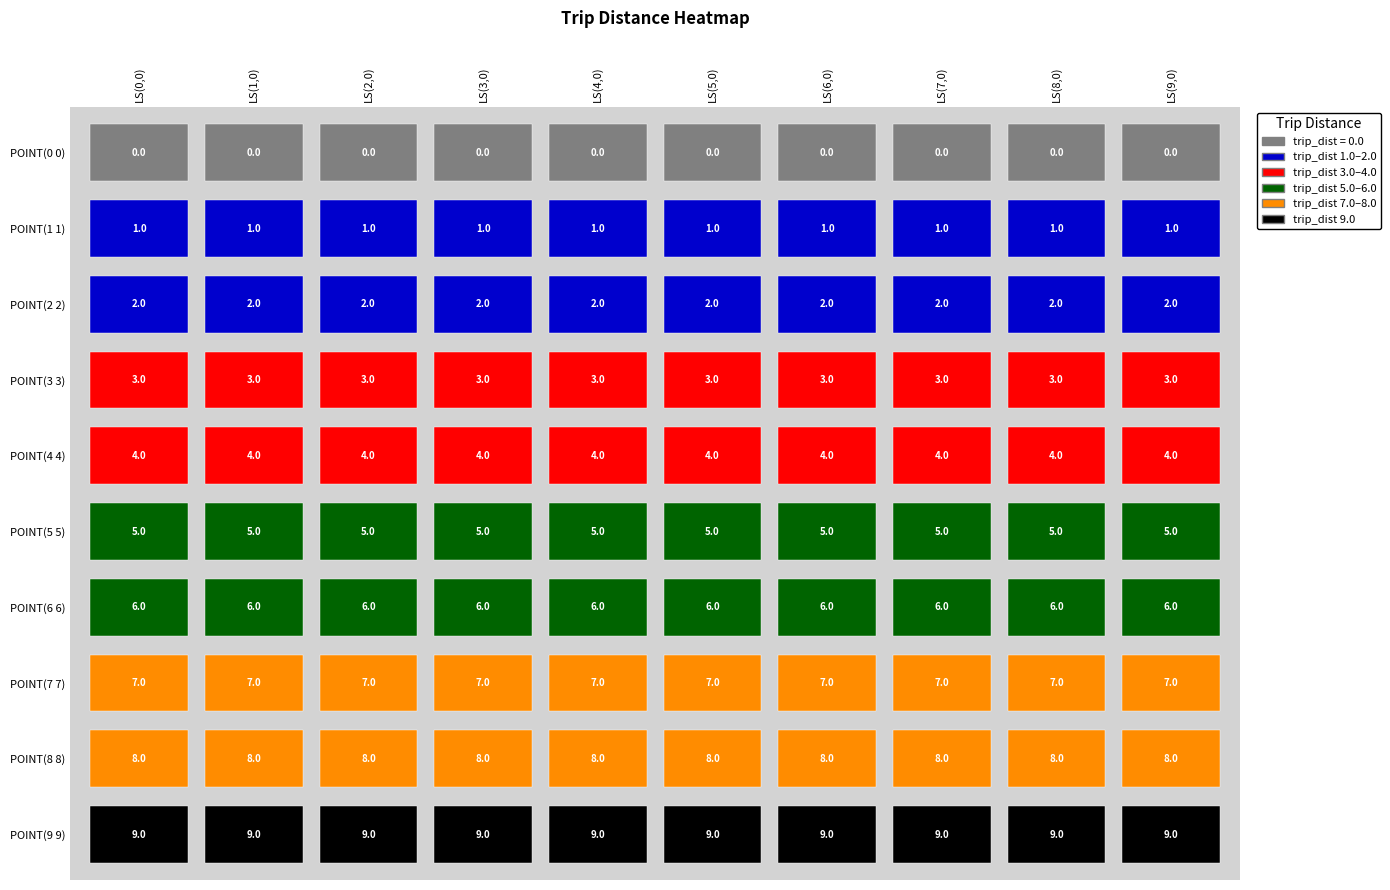

What is the average value of the Row 3 series?

3